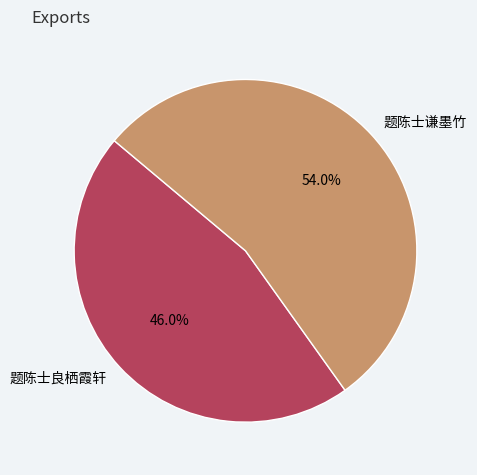

To the nearest percent, what is the difference between the 题陈士良栖霞轩 and 题陈士谦墨竹 slice percentages?

8%